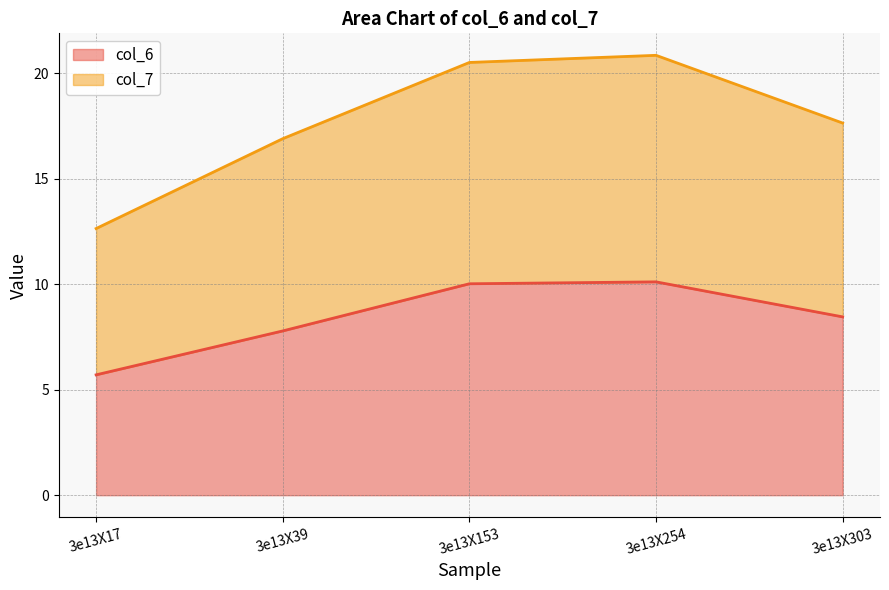

Rank the series at 3e13X254 from highest to lowest value.

col_7, col_6